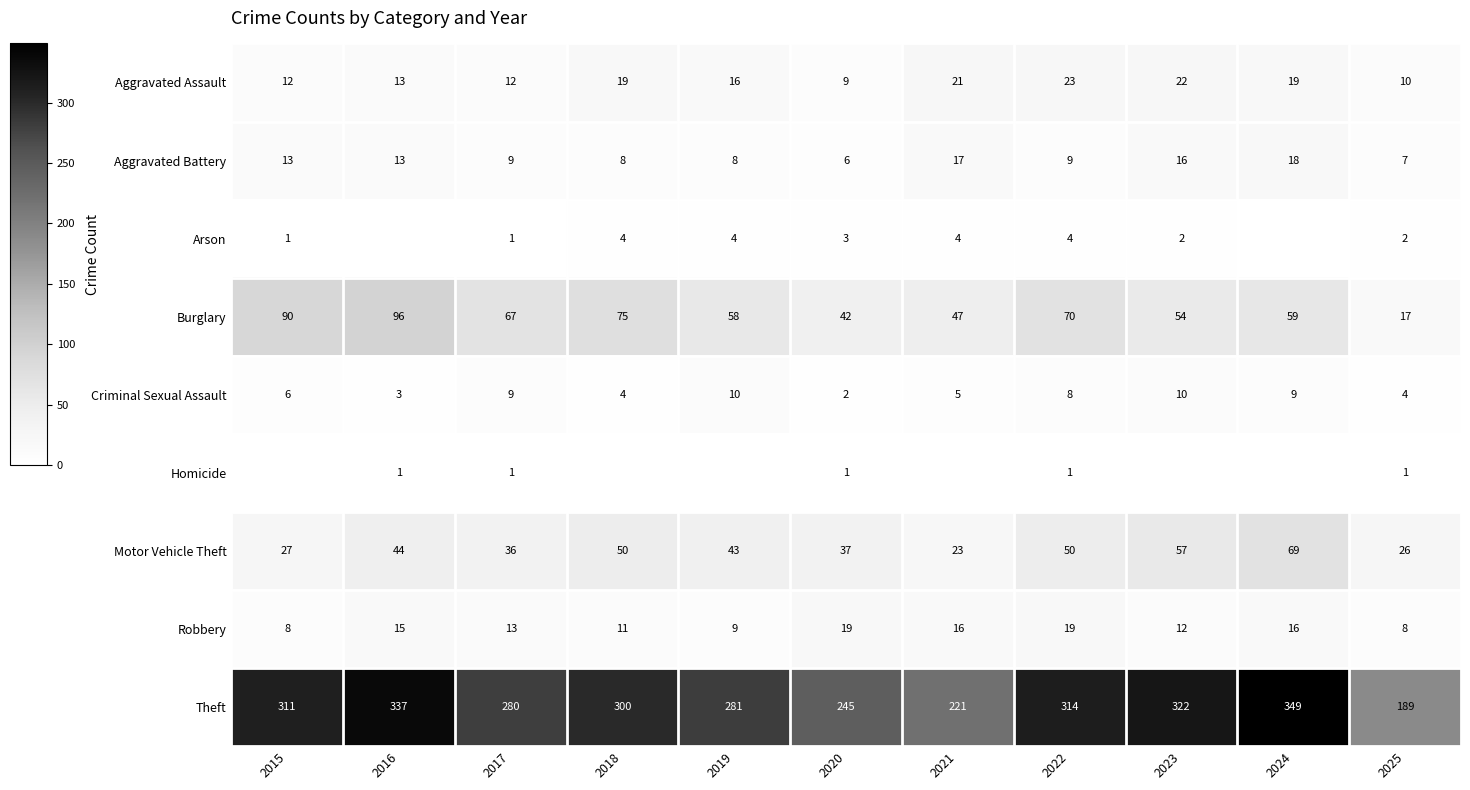

At which category is the sum across all series the highest?

2024